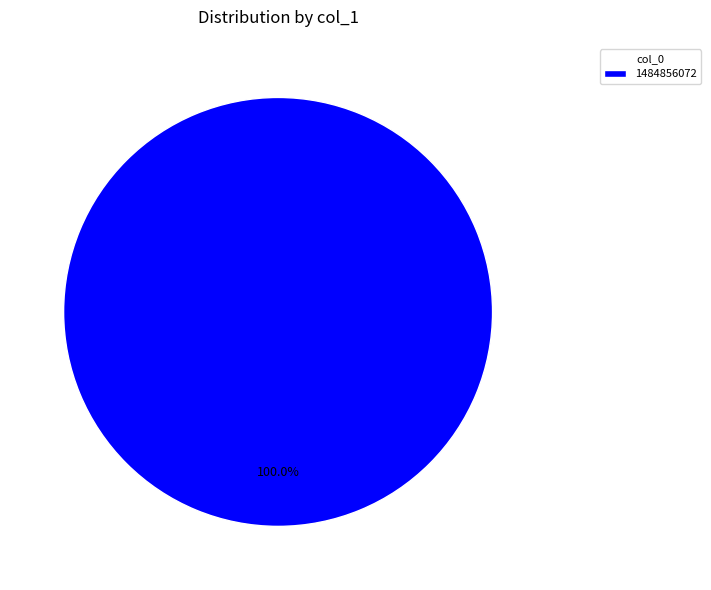

Rank the categories by value from lowest to highest.

1484856072